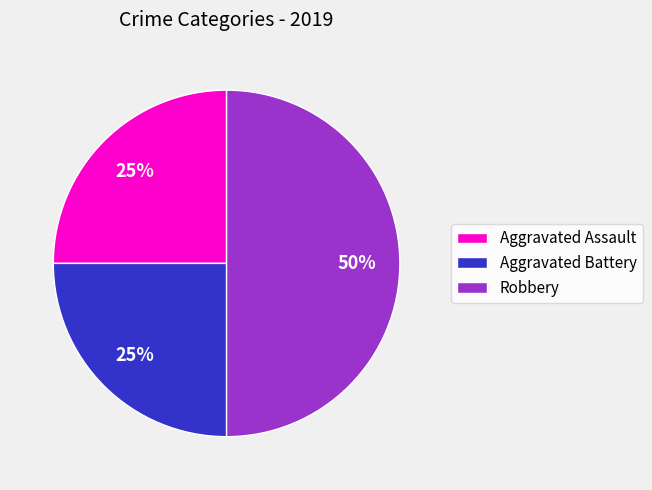

Combined, do Robbery and Aggravated Assault account for over 50%?

Yes